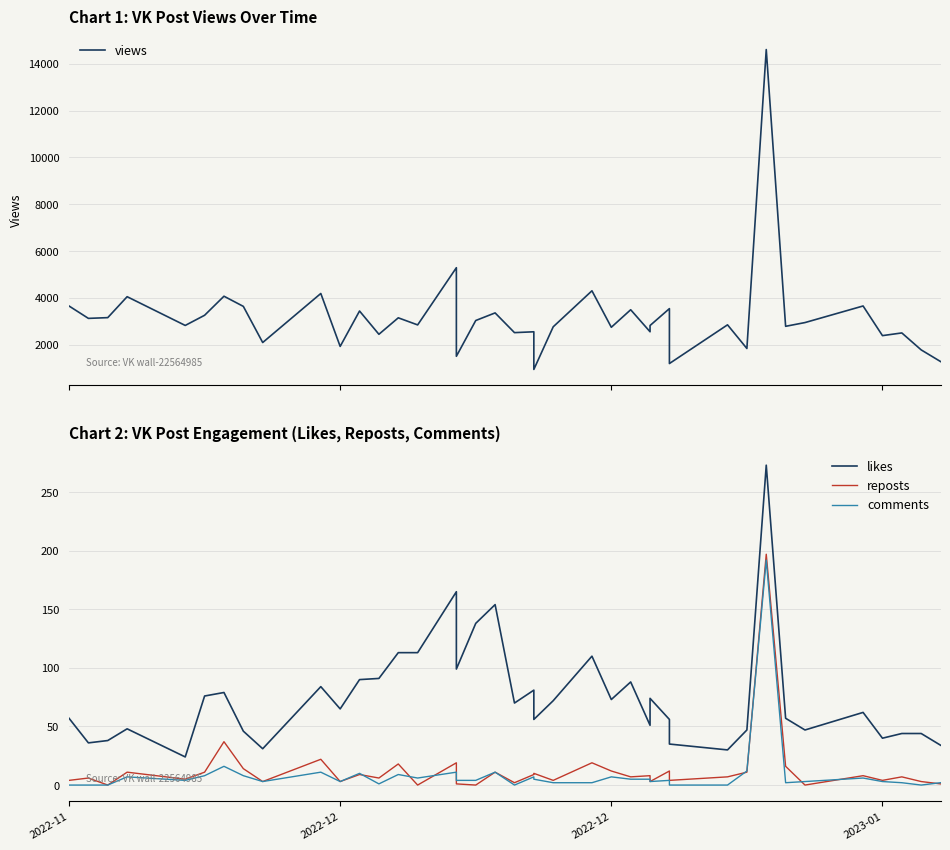

What is the average value of the reposts series?

13